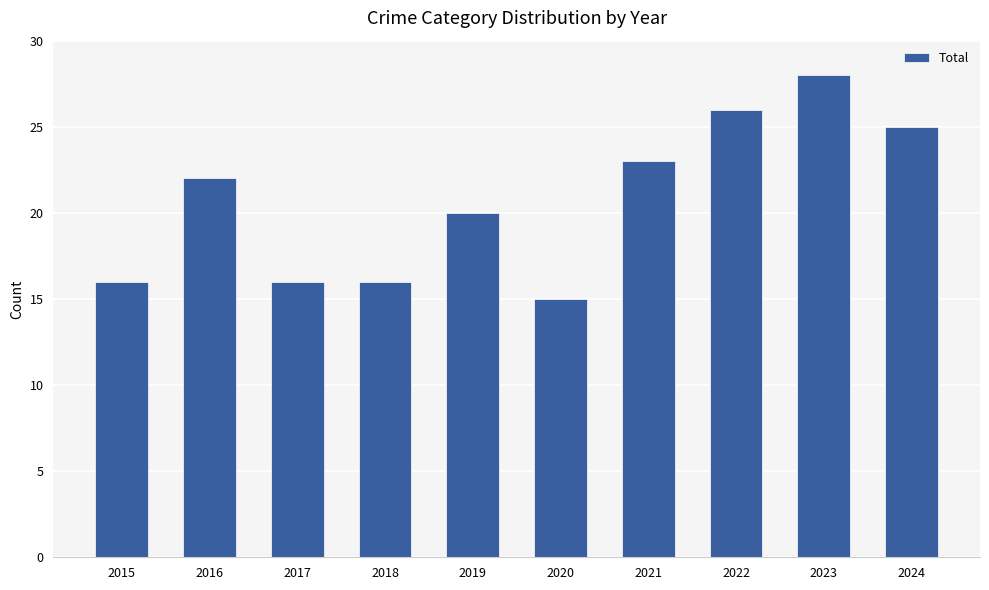

Count the number of data series in this chart.

1